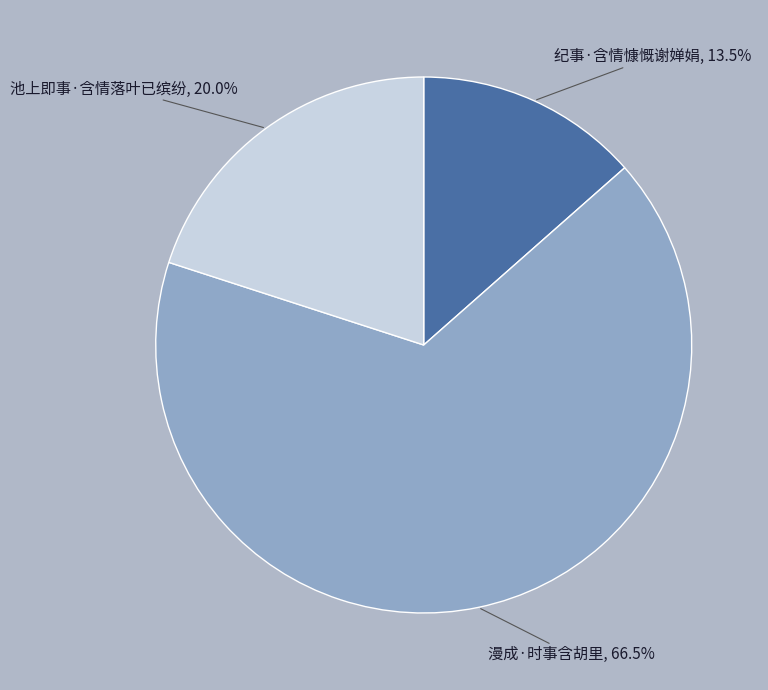

Rank the categories by value from lowest to highest.

纪事·含情慷慨谢婵娟, 池上即事·含情落叶已缤纷, 漫成·时事含胡里